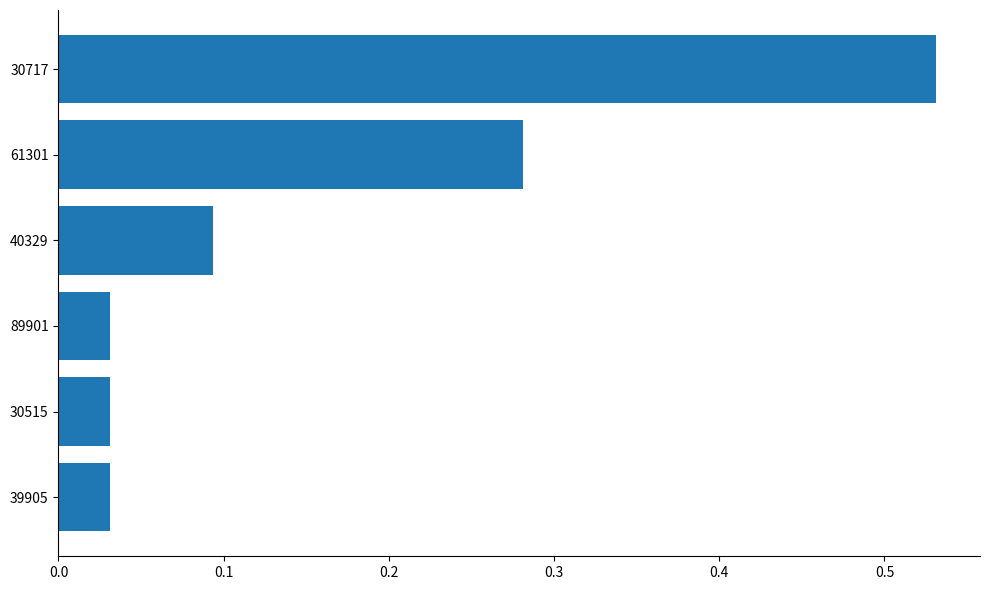

How many bars are there in total?

6